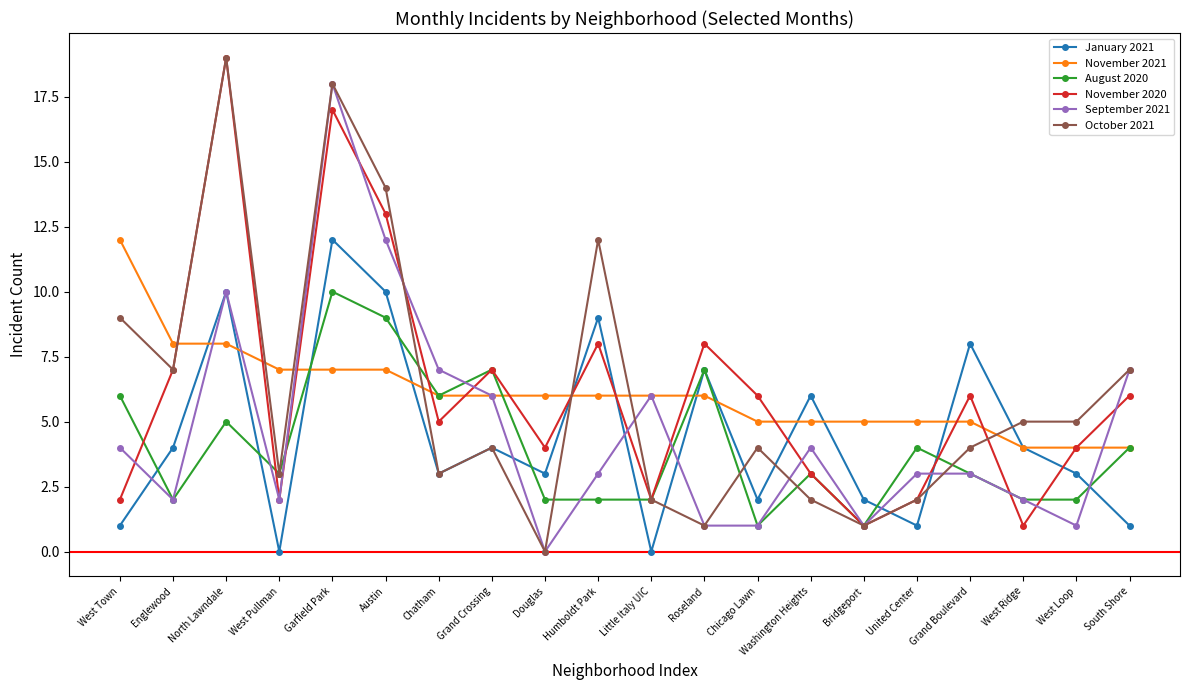

True or false: November 2020 and January 2021 cross at least once.

True